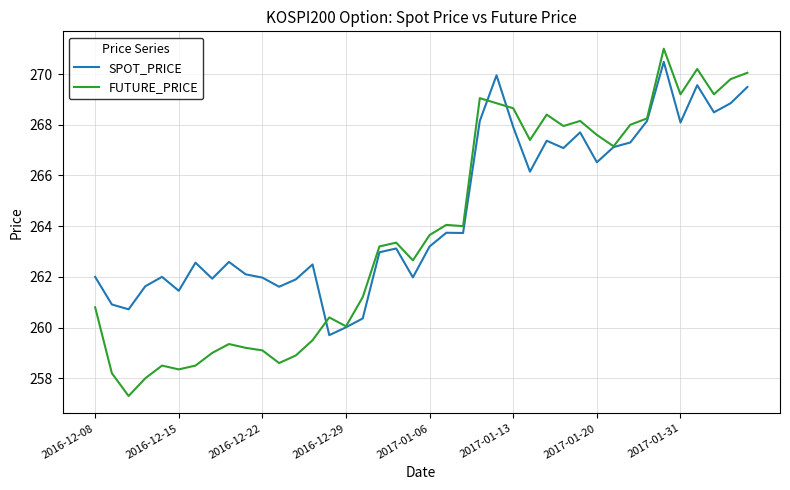

Which series has the largest total across all categories?

SPOT_PRICE